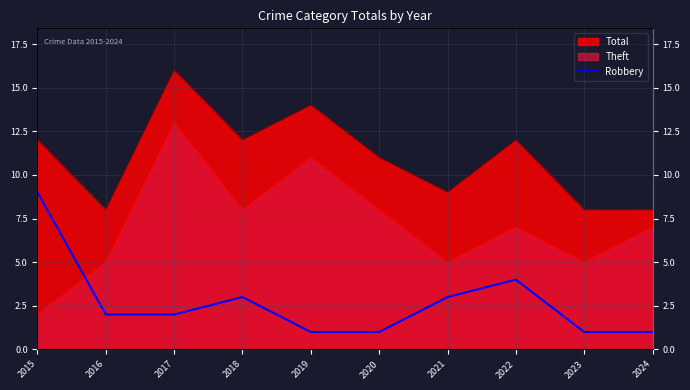

What is the difference between the maximum and minimum values?

8